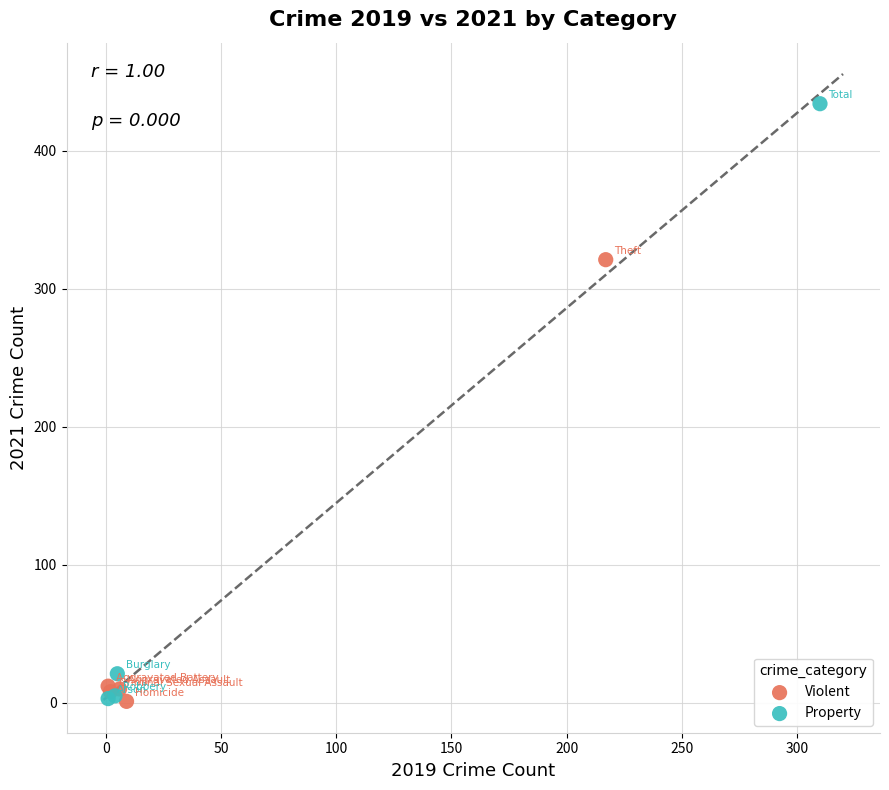

Which series has the widest spread of Y values?

Property